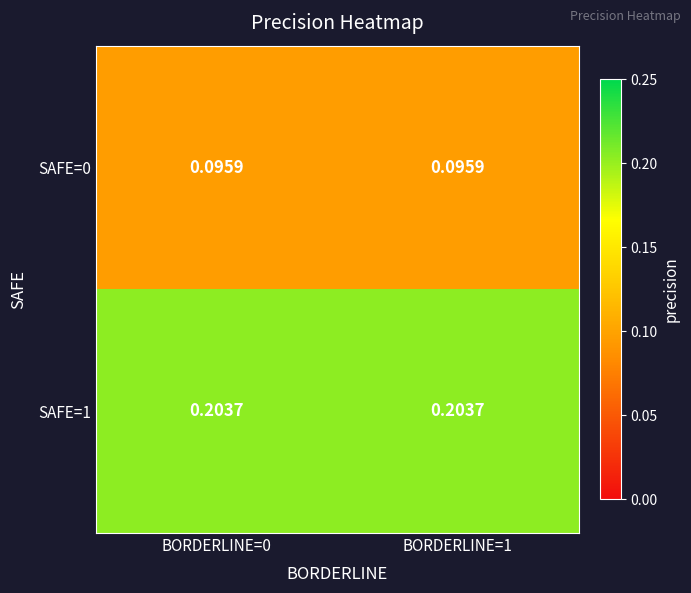

Is the value of SAFE=1 at BORDERLINE=0 greater than the value of SAFE=0 at BORDERLINE=1?

Yes